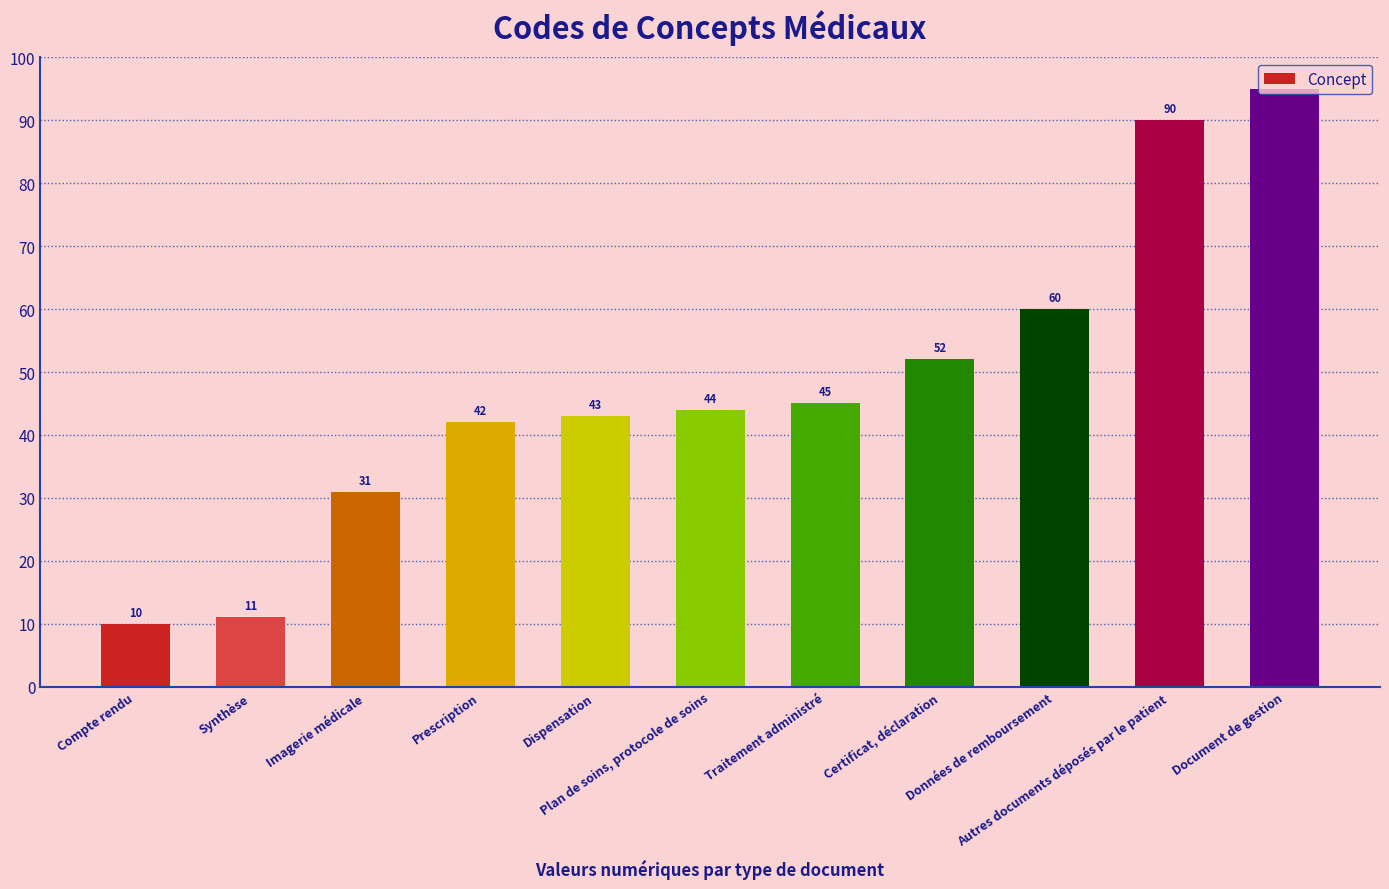

Reading right to left, transcribe all the data shown in this chart.

95	90	60	52	45	44	43	42	31	11	10